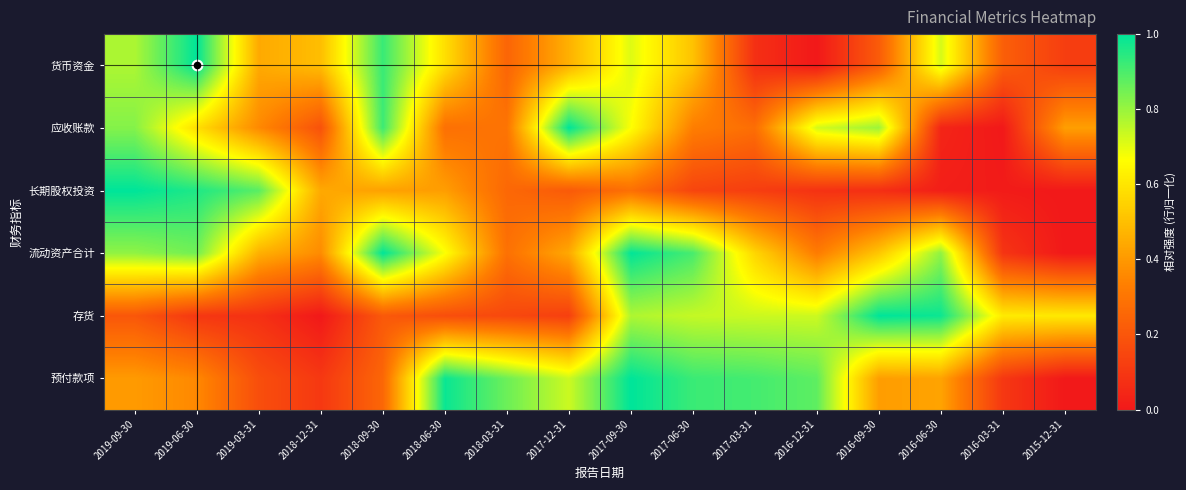

Reading right to left, what are all the values shown in this chart?

货币资金: 2015-12-31=0.1	2016-03-31=0.2	2016-06-30=0.7	2016-09-30=0.2	2016-12-31=0.0	2017-03-31=0.1	2017-06-30=0.5	2017-09-30=0.7	2017-12-31=0.5	2018-03-31=0.2	2018-06-30=0.6	2018-09-30=0.9	2018-12-31=0.5	2019-03-31=0.4	2019-06-30=1.0	2019-09-30=0.8
应收账款: 2015-12-31=0.4	2016-03-31=0.0	2016-06-30=0.0	2016-09-30=0.8	2016-12-31=0.7	2017-03-31=0.3	2017-06-30=0.3	2017-09-30=0.7	2017-12-31=1.0	2018-03-31=0.3	2018-06-30=0.3	2018-09-30=0.9	2018-12-31=0.2	2019-03-31=0.4	2019-06-30=0.6	2019-09-30=0.8
长期股权投资: 2015-12-31=0.0	2016-03-31=0.0	2016-06-30=0.0	2016-09-30=0.1	2016-12-31=0.1	2017-03-31=0.1	2017-06-30=0.1	2017-09-30=0.3	2017-12-31=0.2	2018-03-31=0.3	2018-06-30=0.4	2018-09-30=0.4	2018-12-31=0.4	2019-03-31=0.9	2019-06-30=1.0	2019-09-30=1.0
流动资产合计: 2015-12-31=0.0	2016-03-31=0.1	2016-06-30=0.8	2016-09-30=0.5	2016-12-31=0.3	2017-03-31=0.6	2017-06-30=0.9	2017-09-30=1.0	2017-12-31=0.4	2018-03-31=0.3	2018-06-30=0.7	2018-09-30=1.0	2018-12-31=0.4	2019-03-31=0.5	2019-06-30=0.9	2019-09-30=0.8
存货: 2015-12-31=0.6	2016-03-31=0.6	2016-06-30=1.0	2016-09-30=1.0	2016-12-31=0.7	2017-03-31=0.7	2017-06-30=0.7	2017-09-30=0.8	2017-12-31=0.1	2018-03-31=0.2	2018-06-30=0.2	2018-09-30=0.2	2018-12-31=0.0	2019-03-31=0.1	2019-06-30=0.1	2019-09-30=0.2
预付款项: 2015-12-31=0.0	2016-03-31=0.1	2016-06-30=0.4	2016-09-30=0.4	2016-12-31=0.9	2017-03-31=0.9	2017-06-30=0.9	2017-09-30=1.0	2017-12-31=0.7	2018-03-31=0.9	2018-06-30=1.0	2018-09-30=0.3	2018-12-31=0.1	2019-03-31=0.2	2019-06-30=0.4	2019-09-30=0.4